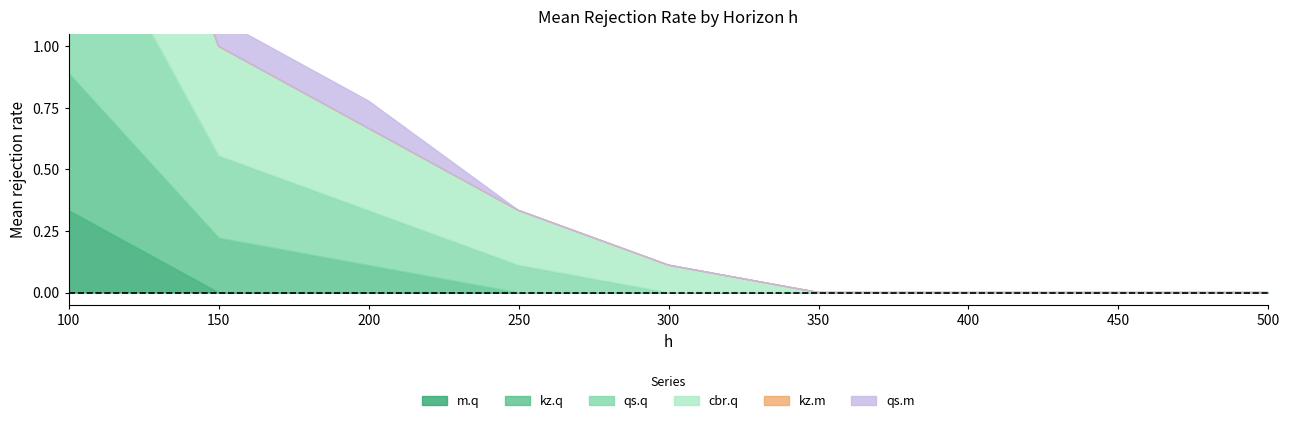

Which category has the lowest value across all series?

150